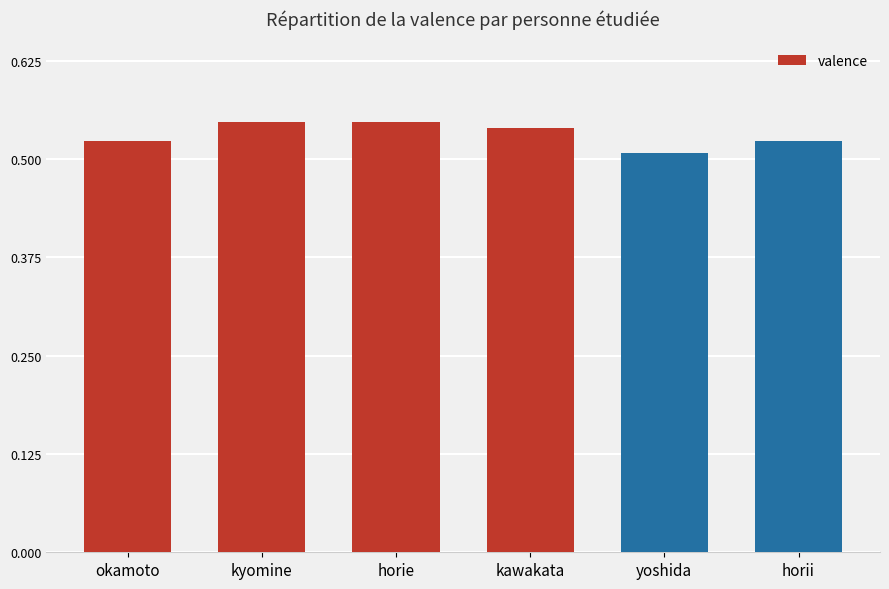

What is the label of the 6th bar from the right?

okamoto